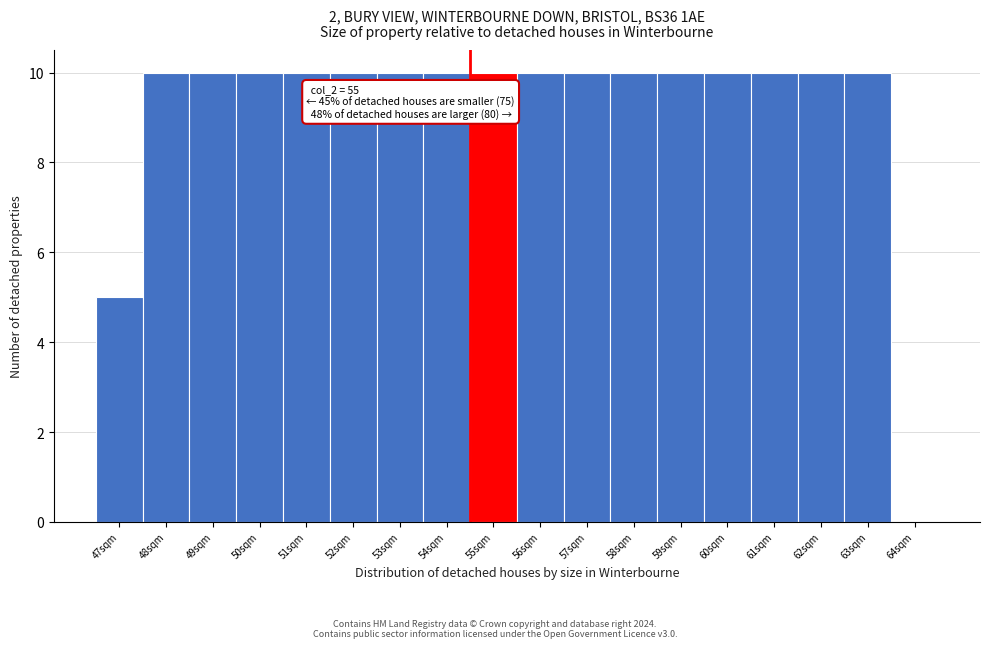

Reading left to right, extract all data points from this chart.

47sqm=5	48sqm=10	49sqm=10	50sqm=10	51sqm=10	52sqm=10	53sqm=10	54sqm=10	55sqm=10	56sqm=10	57sqm=10	58sqm=10	59sqm=10	60sqm=10	61sqm=10	62sqm=10	63sqm=10	64sqm=0